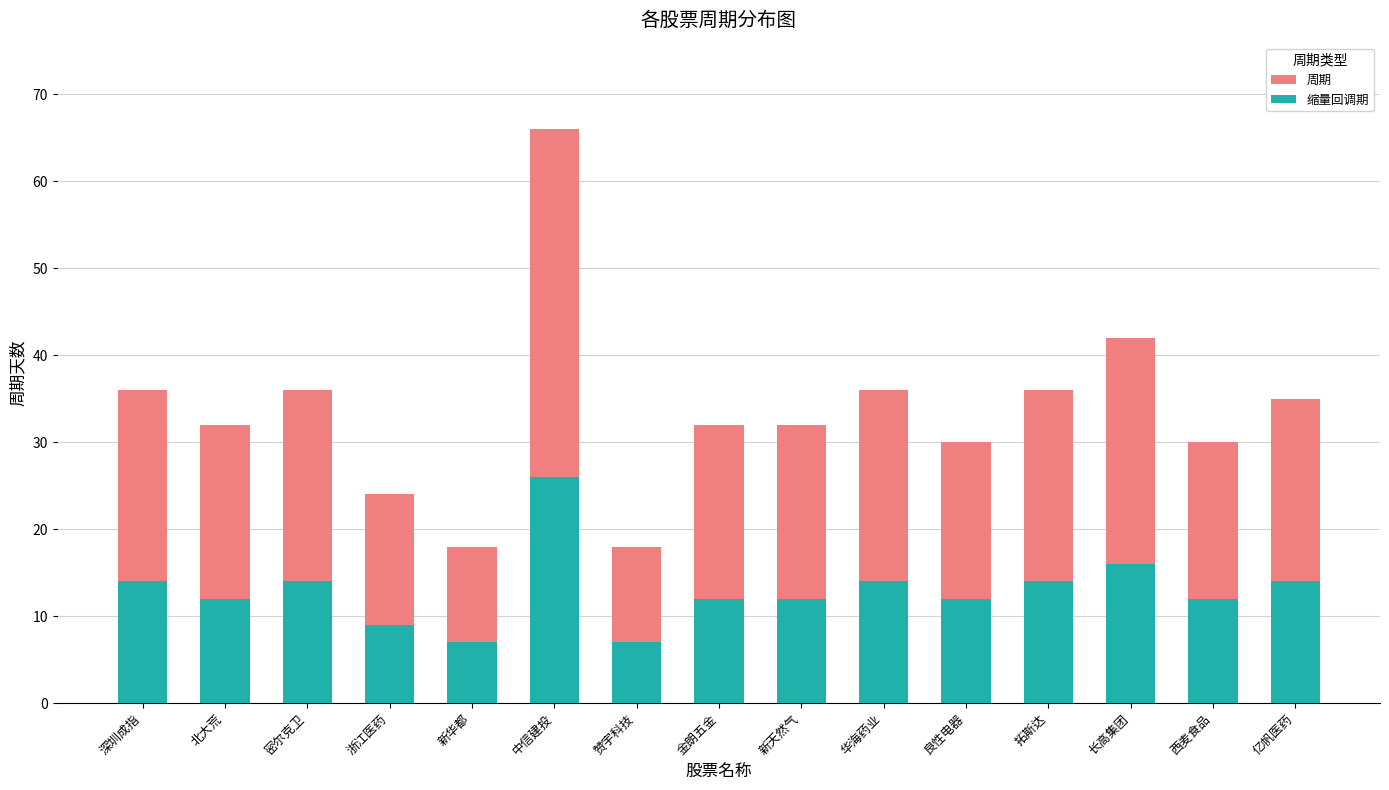

Which series changed the most between 赞宇科技 and 华海药业?

周期